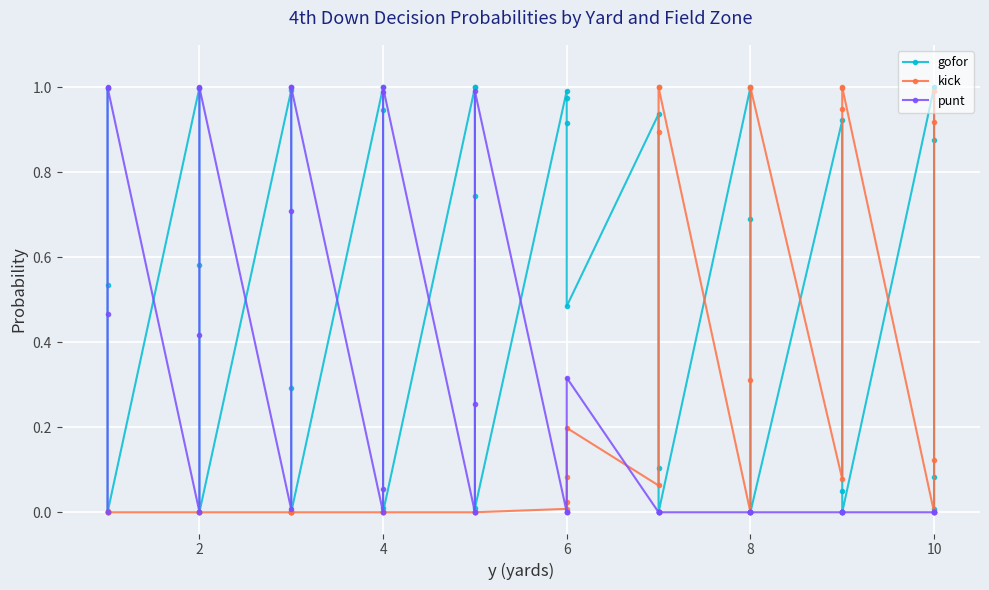

Which series has the widest spread of values?

gofor